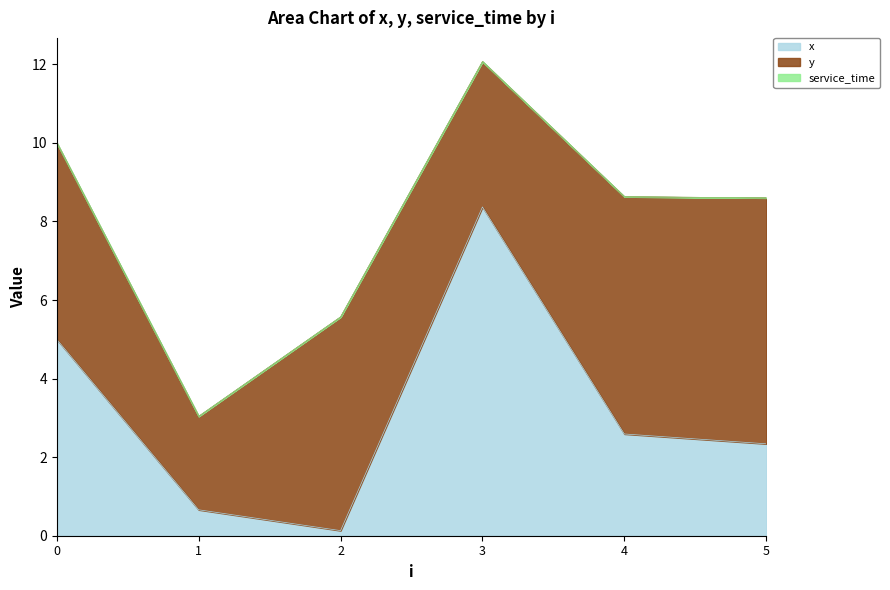

At which category is the sum across all series the highest?

3